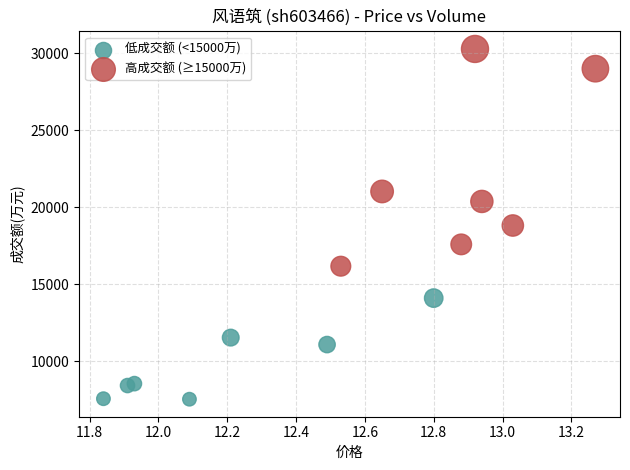

Which series contains the highest Y value?

高成交额 (≥15000万)